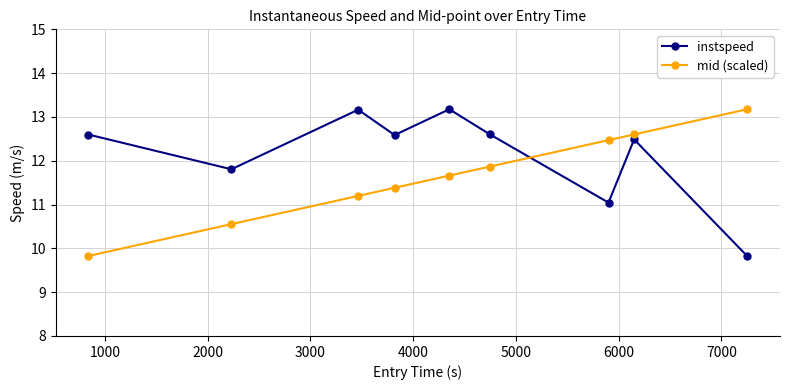

What is the difference between the maximum and minimum values in the instspeed series?

3.3